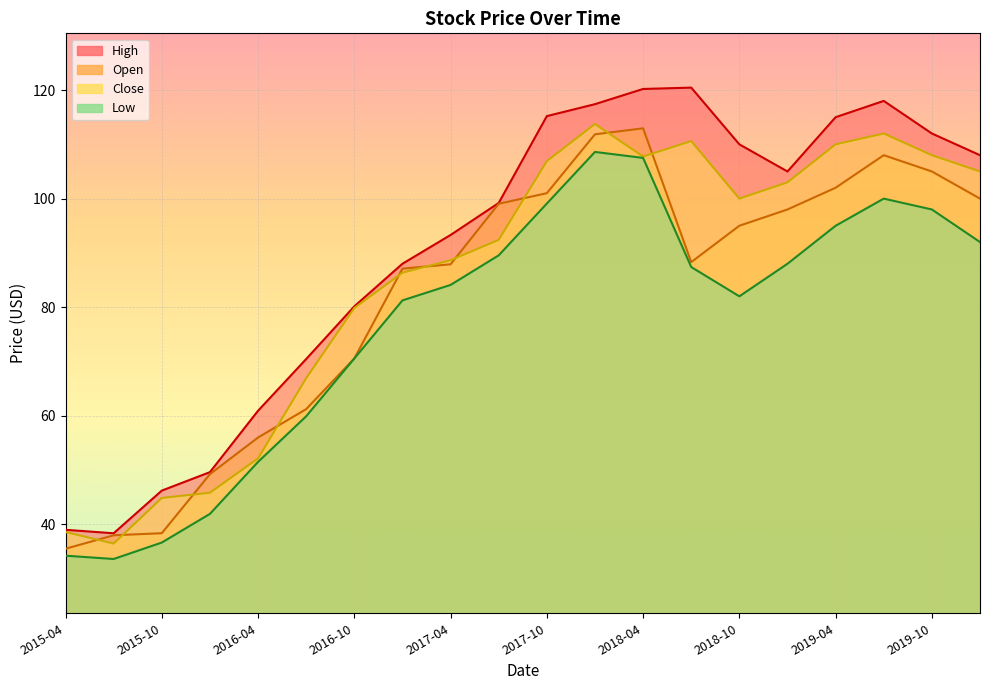

How many lines are shown in the chart?

4